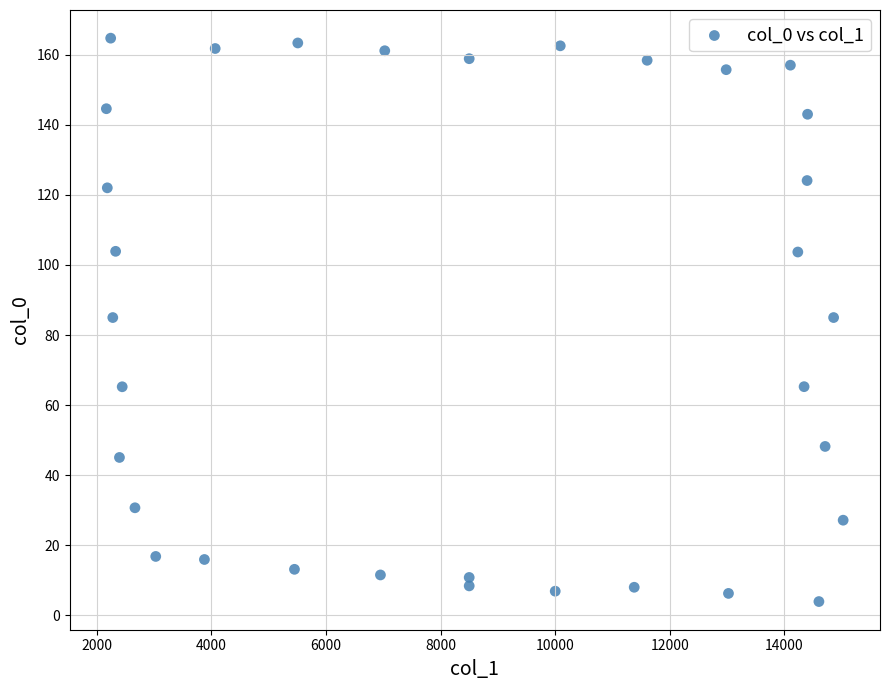

What is the range of Y values (max minus min)?

160.8